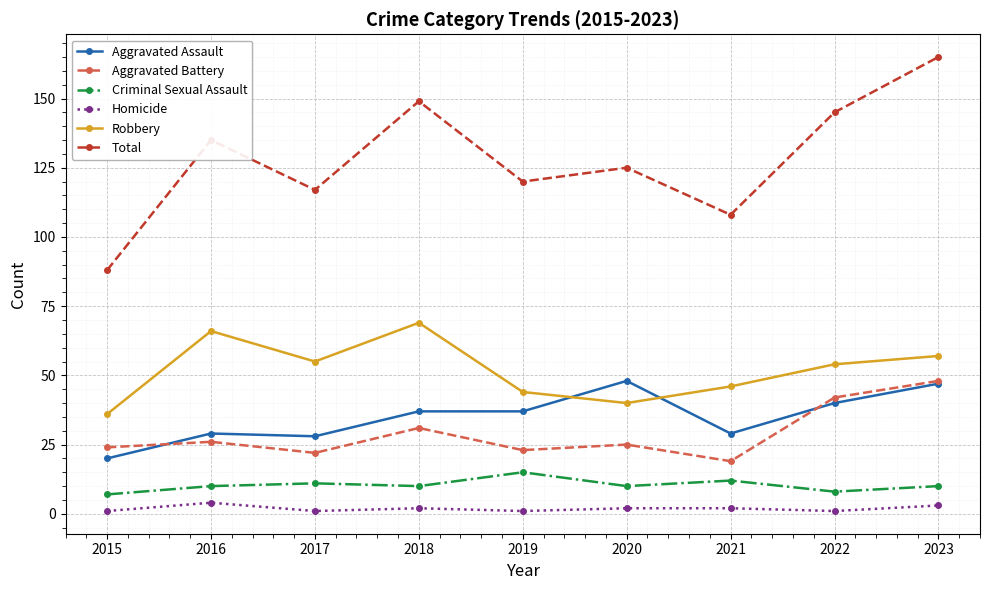

How many series are shown in this chart?

6